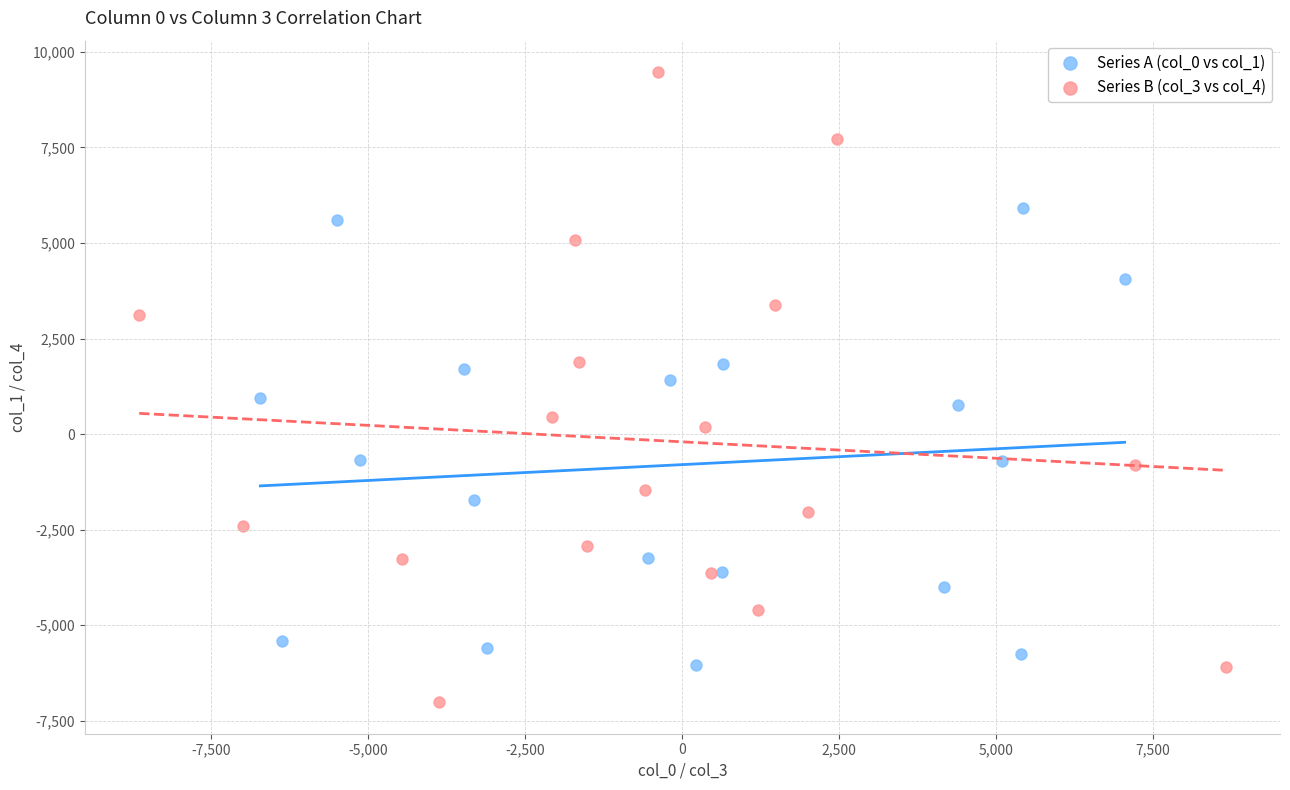

Which series contains the lowest Y value?

Series B (col_3 vs col_4)